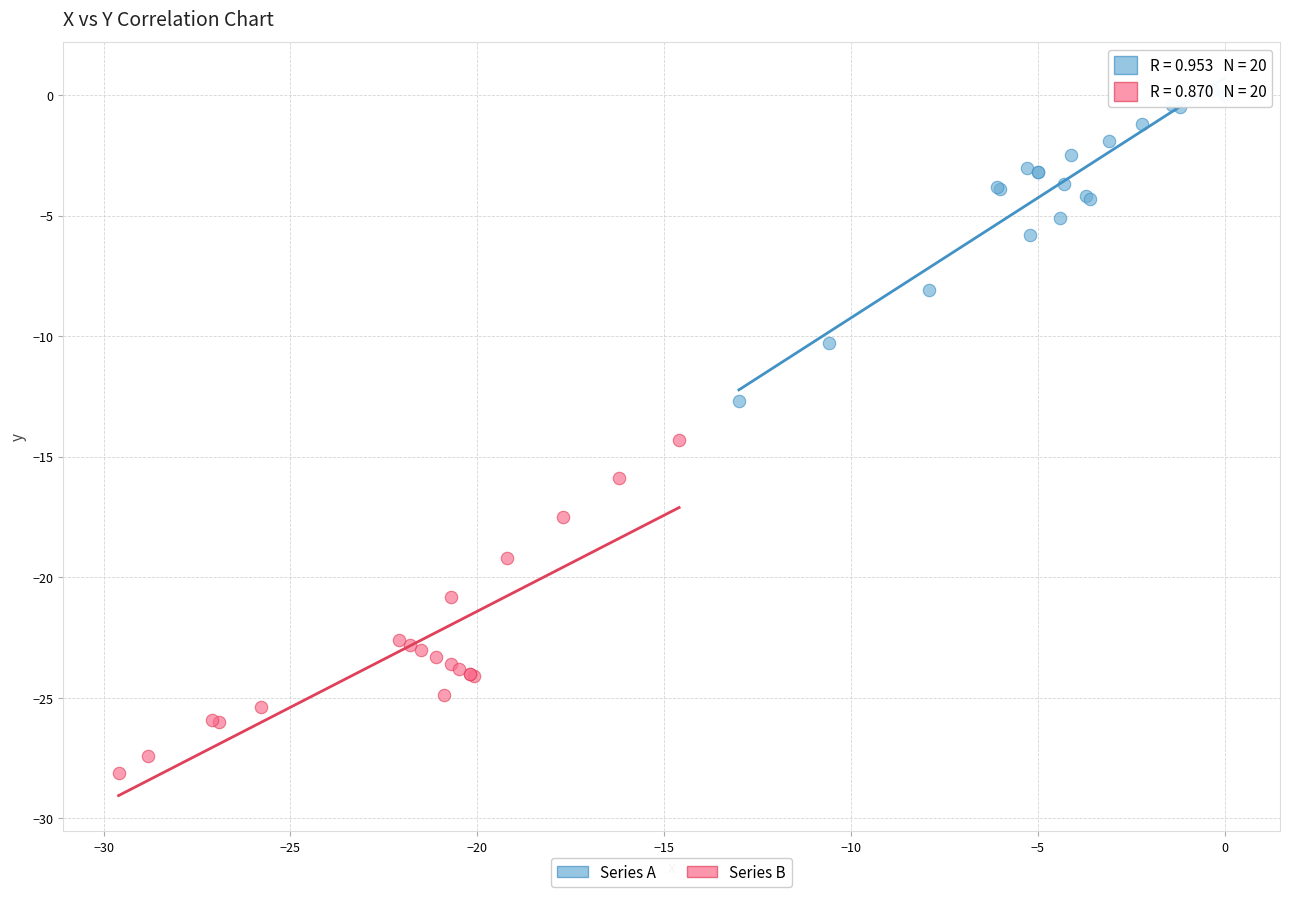

Which series reaches the minimum Y coordinate?

Series B